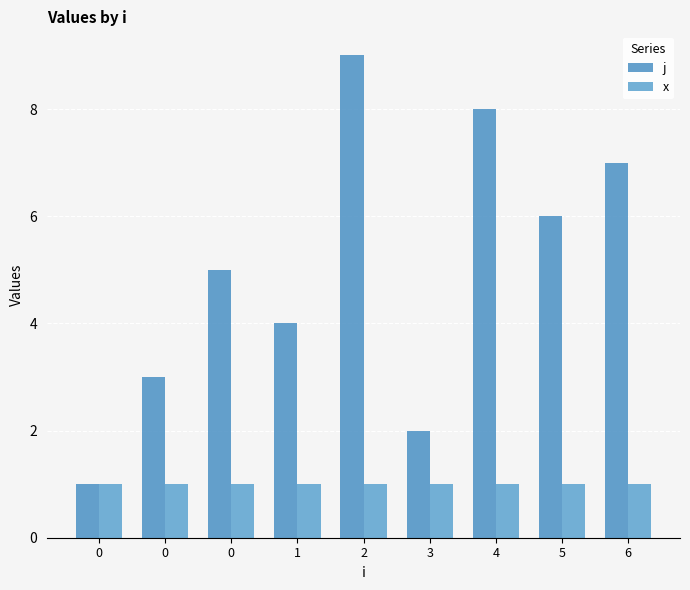

What are all the series names shown in the legend?

j, x